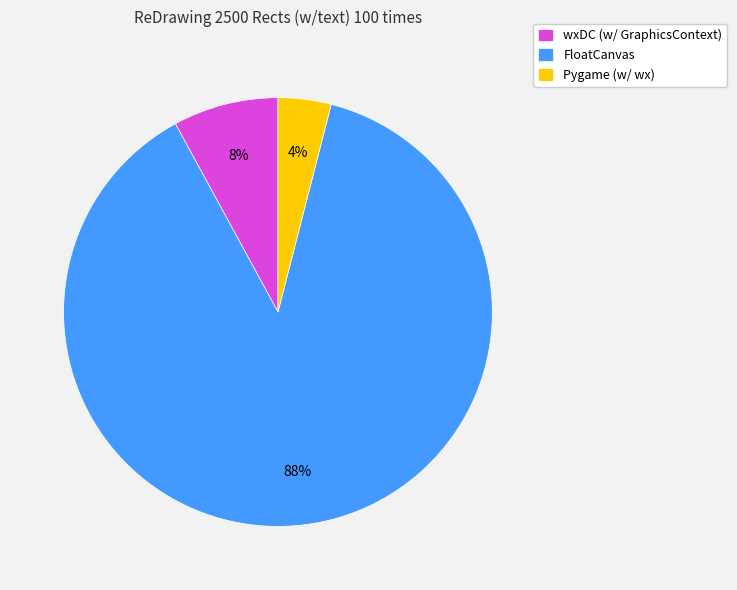

Do wxDC (w/ GraphicsContext) and Pygame (w/ wx) together represent more than half of the pie?

No